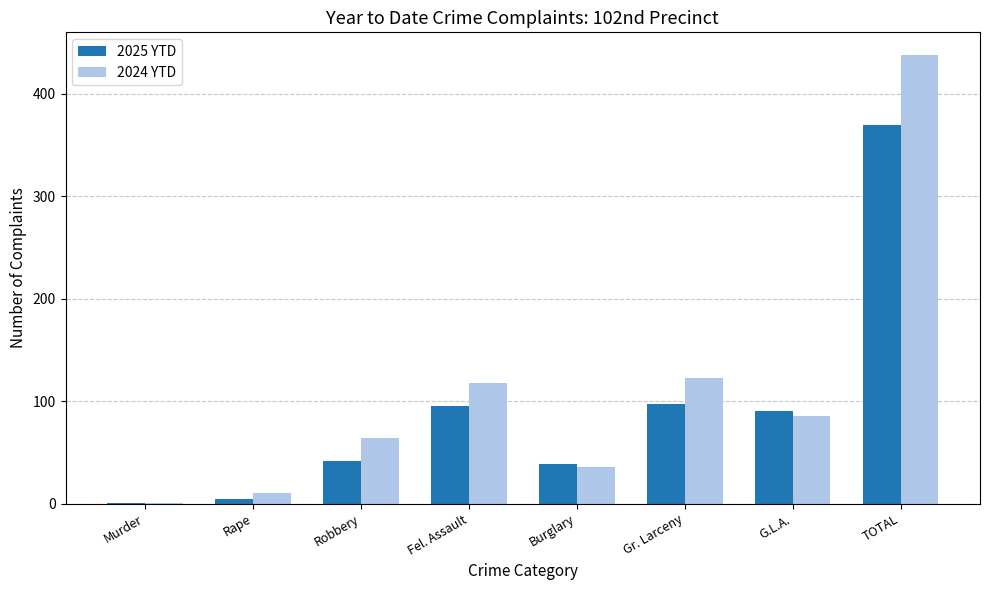

What is the total value across all series at Murder?

2